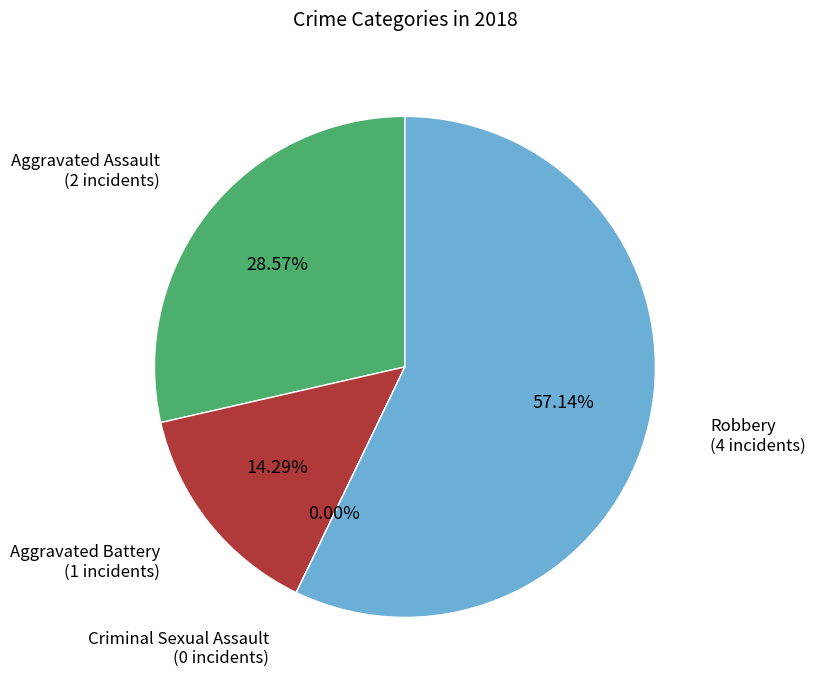

What is the largest slice in the pie chart?

Robbery